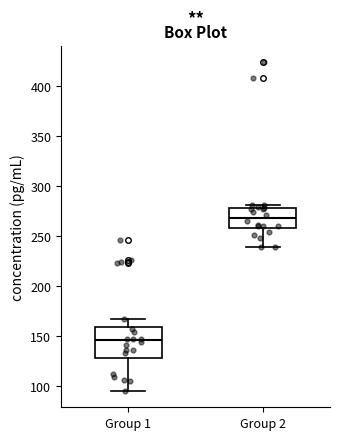

Reading left to right, transcribe this box plot: for each box, give where its median line is, the range the box spans, and where its two whiskers end, as read against the y-axis. The values are not printed on the chart, so give them approximately, as read against the axis.

Group 1: median 145, box 130 to 160, whiskers 95 to 165
Group 2: median 270, box 260 to 280, whiskers 240 to 280 (just above the box's upper edge)